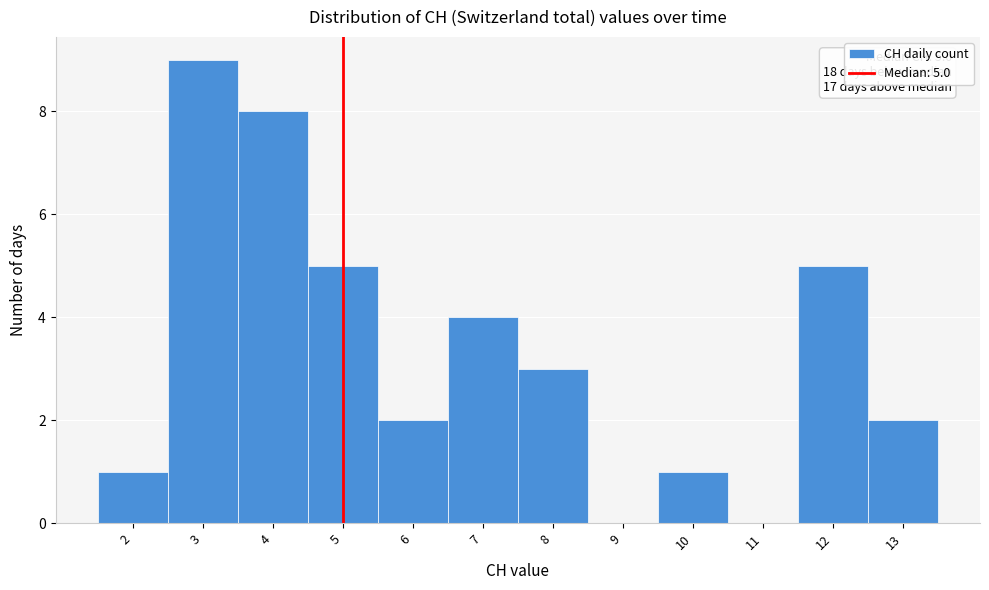

Which range on the x-axis has the tallest bar?

2.5 to 3.5